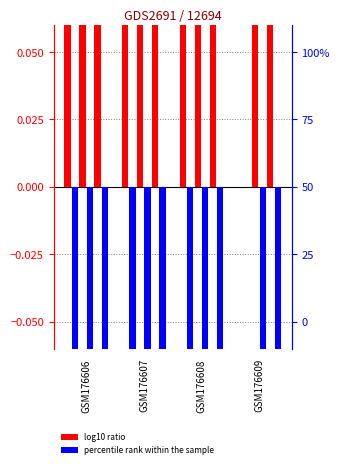

At which category does the chart reach its peak across all series?

GSM176608